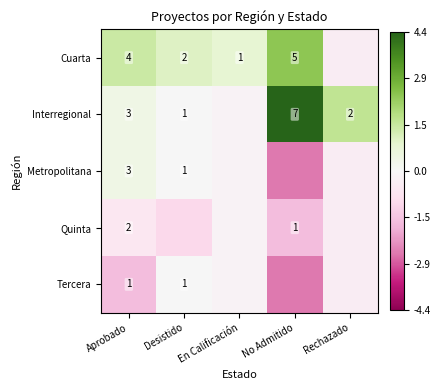

At how many categories does at least one series exceed 1?

3